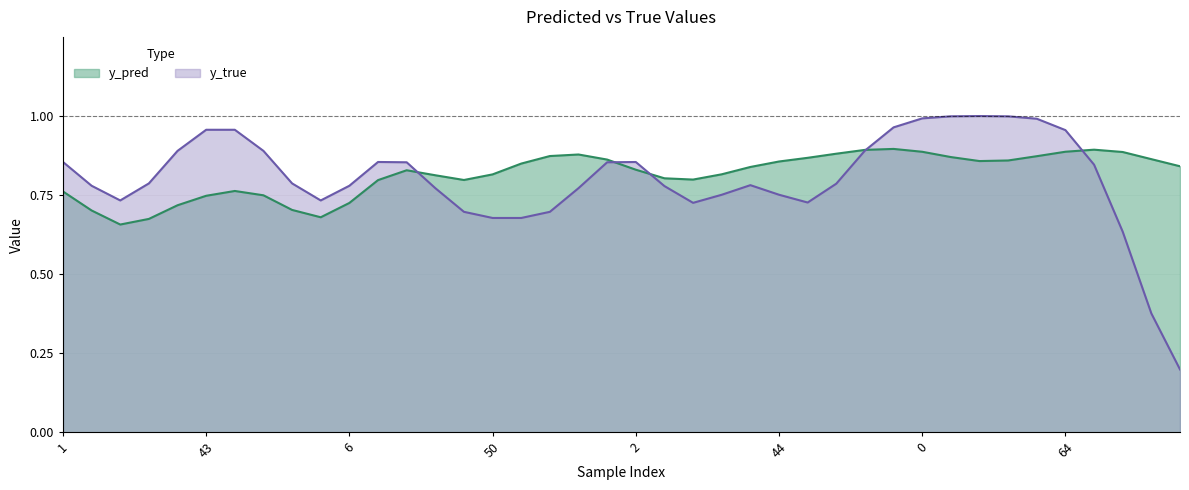

What are all the series names shown in the legend?

y_pred, y_true